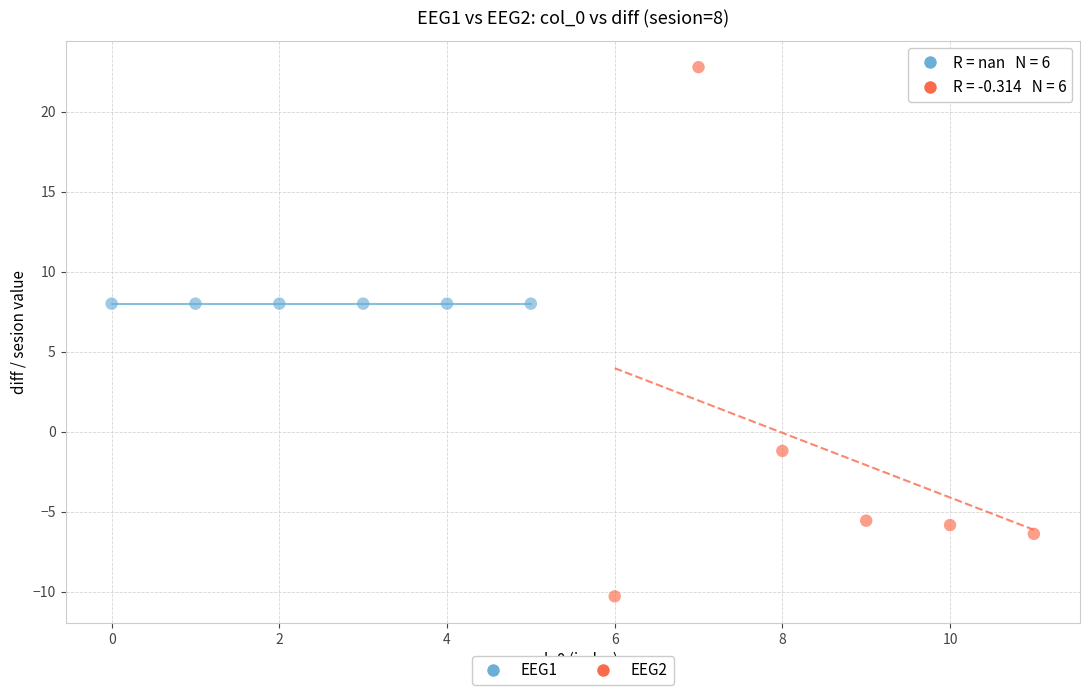

Which series reaches the maximum Y coordinate?

EEG2